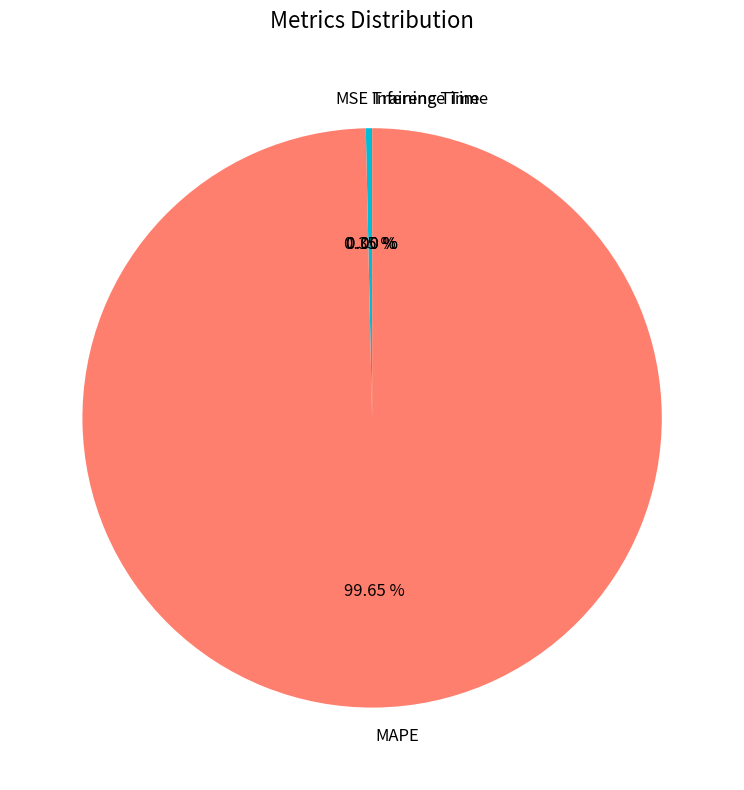

Which slice is the largest?

MAPE